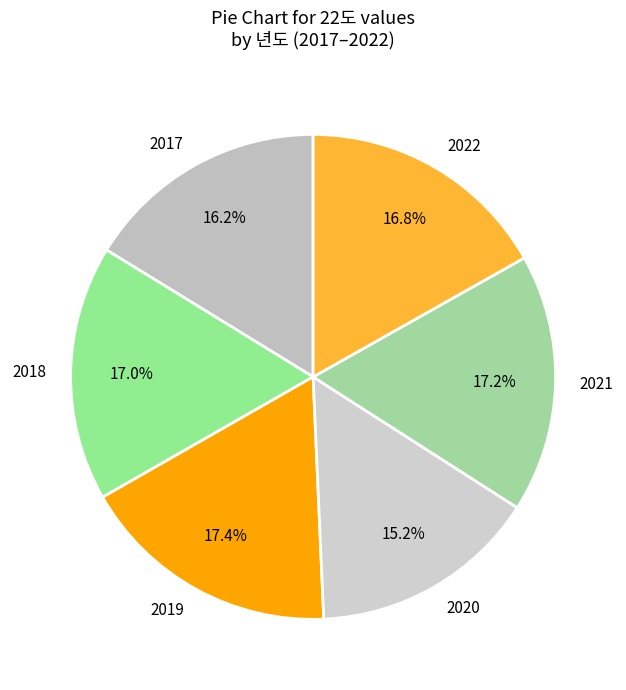

Combined, what portion of the pie is 2021 and 2017?

33.5%